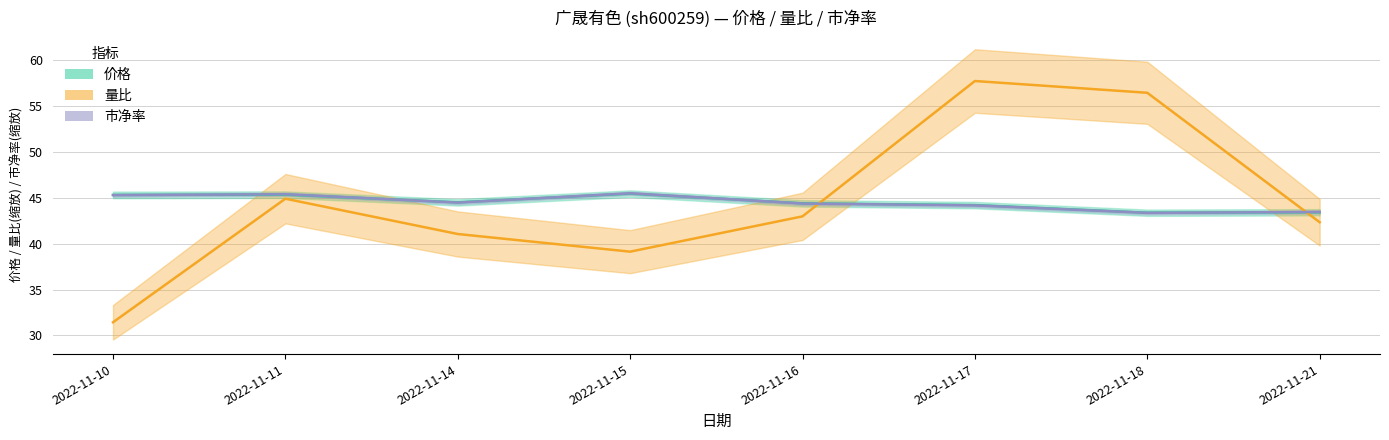

What is the sum of all 市净率 values?

356.0